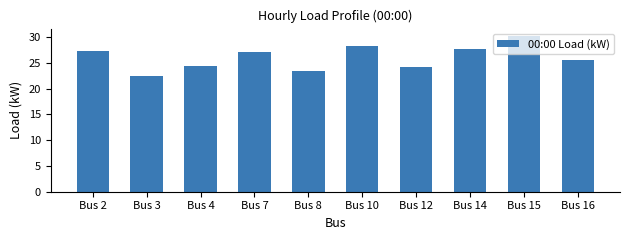

Which has a higher value, Bus 12 or Bus 10?

Bus 10